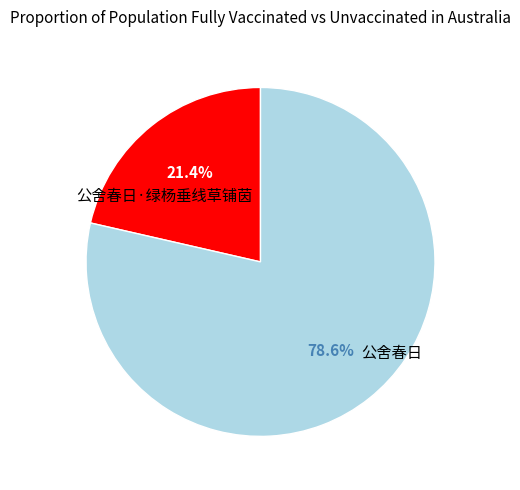

Does any single category account for the majority?

Yes